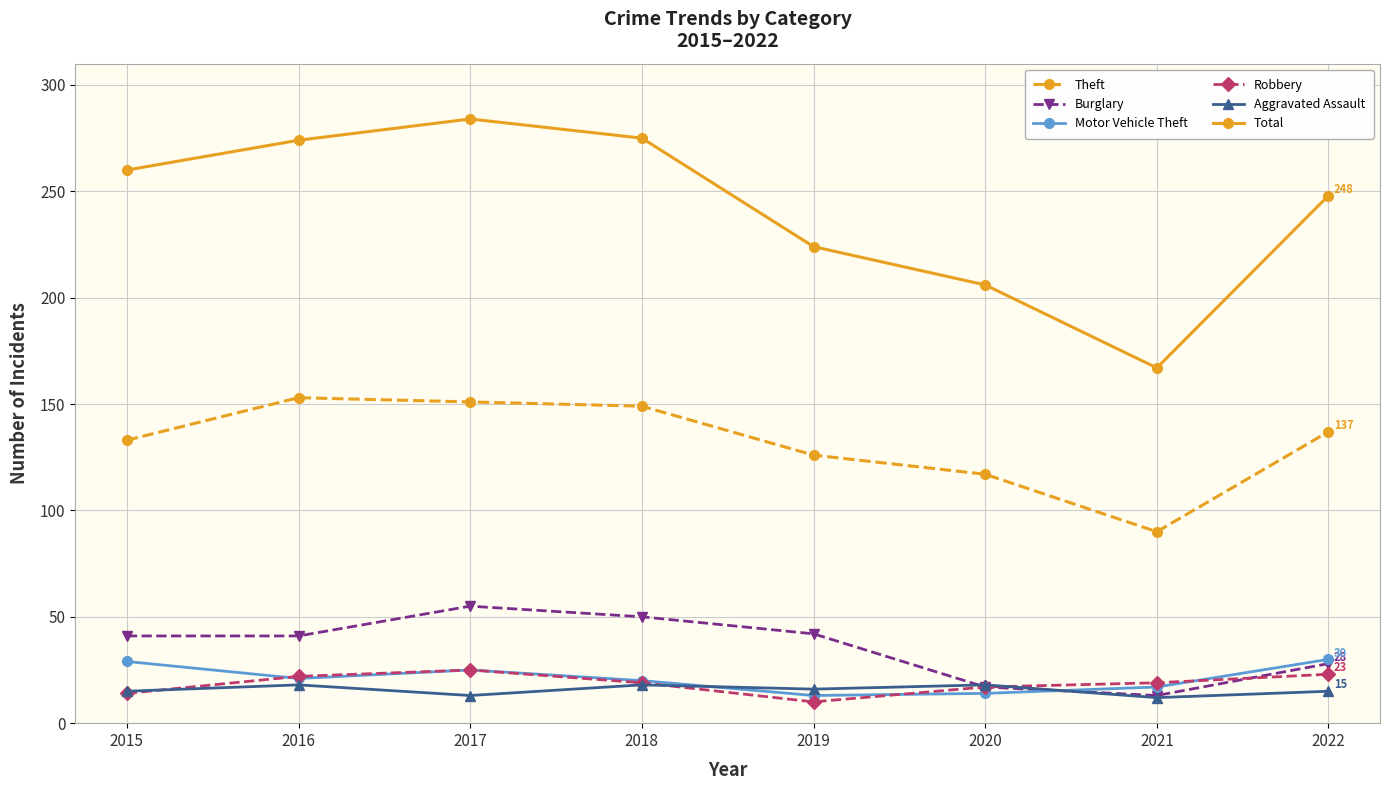

How many interior local peaks does the Total series have?

1